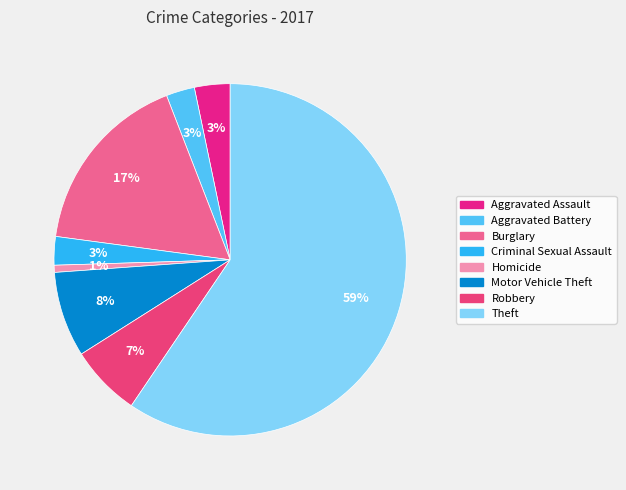

To the nearest percent, what is the average slice percentage?

12%